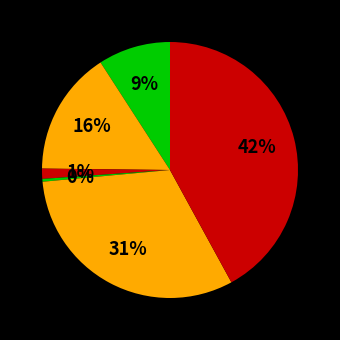

Count the number of slices in the pie.

6